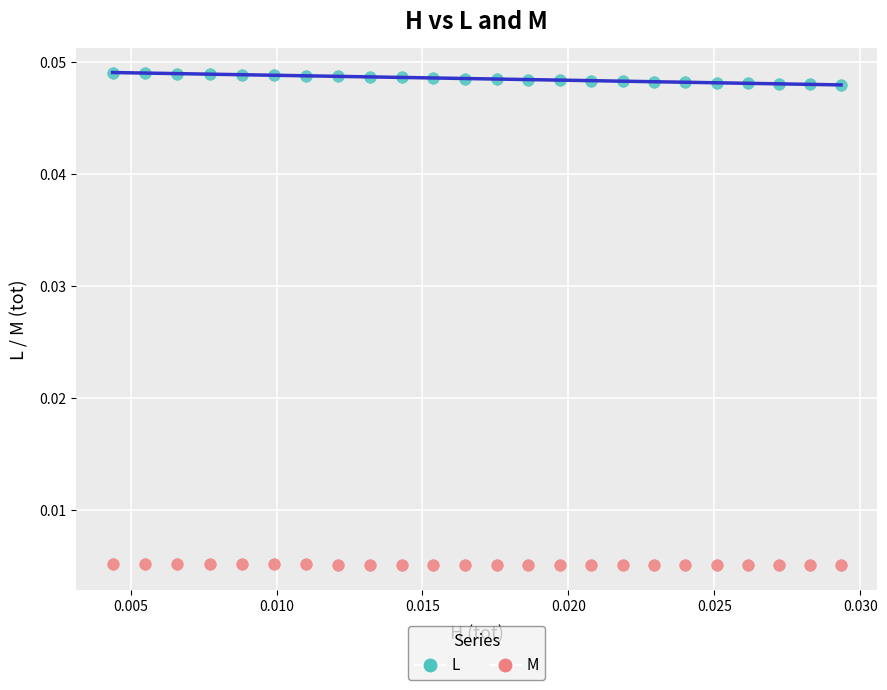

Which series reaches the minimum Y coordinate?

M